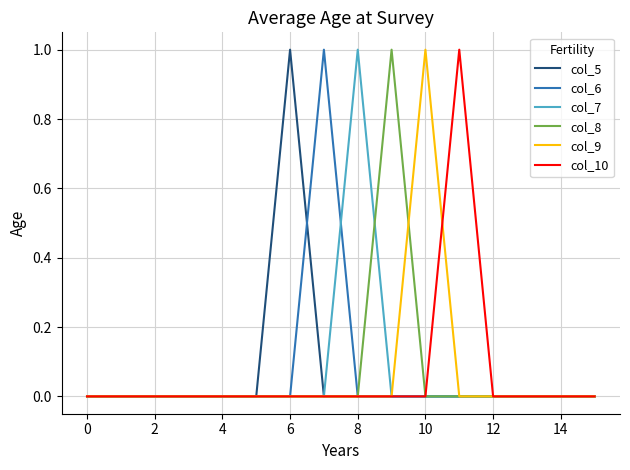

Between which two adjacent categories do col_9 and col_10 first intersect?

10 and 11